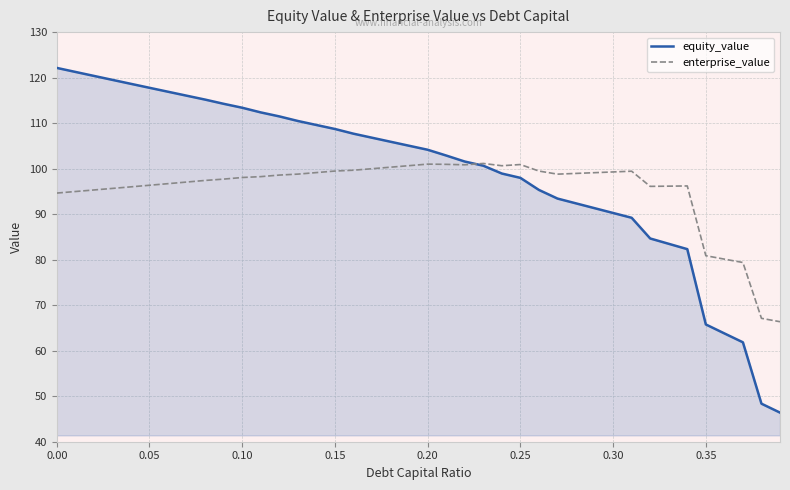

At how many categories does at least one series exceed 61?

40